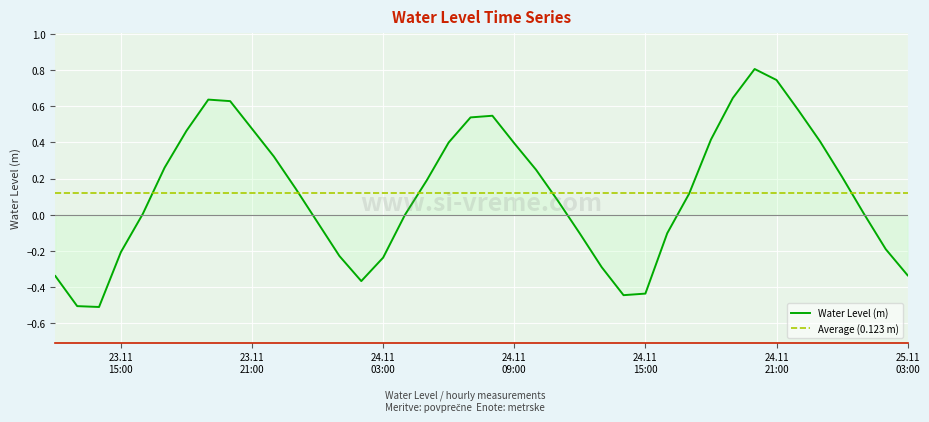

At which category does the data reach its first local valley?

2023-11-23 14:00:00